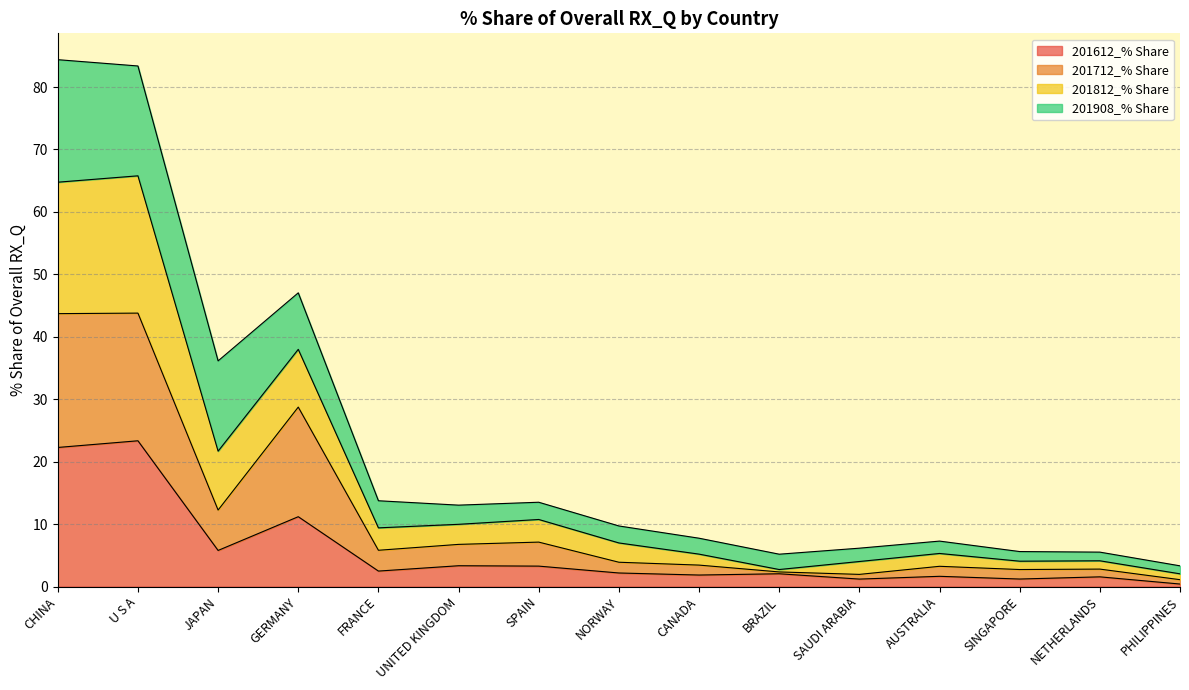

What is the highest value of the 201612_% Share series?

23.3